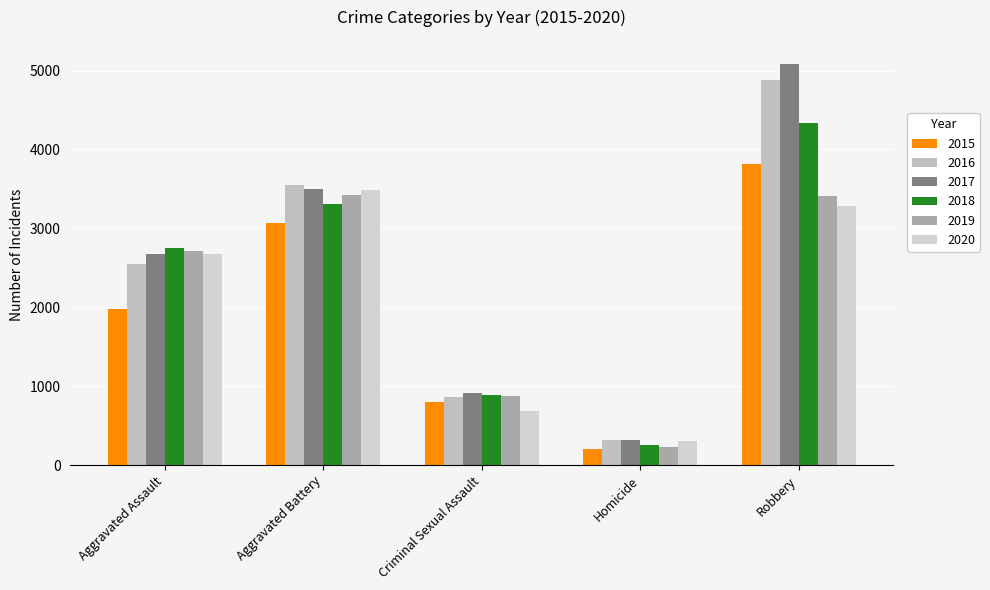

Count the number of categories in the chart.

5